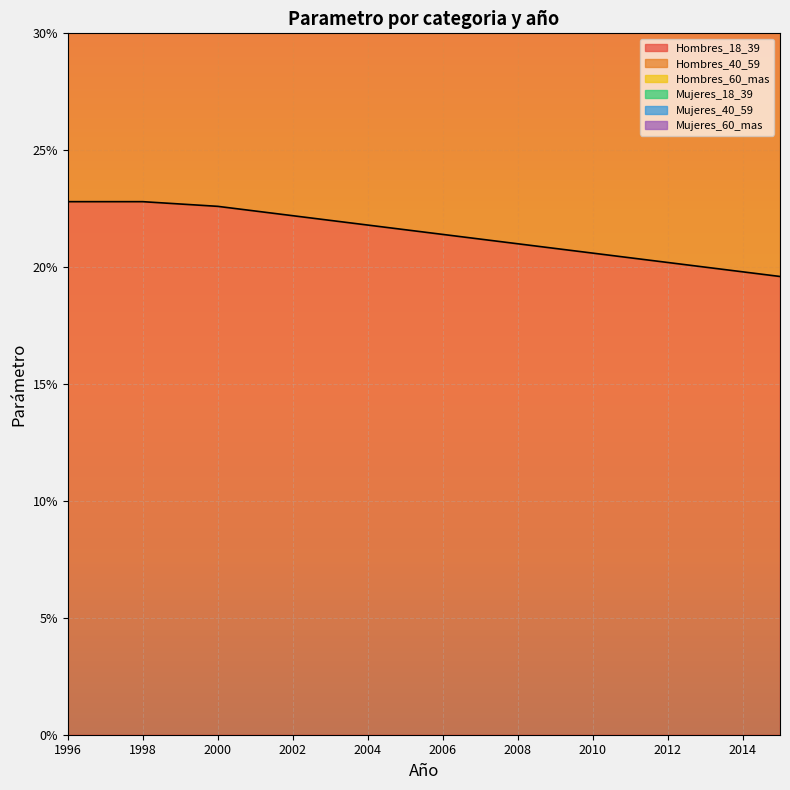

Which series changed the most between 2005 and 2008?

Mujeres_18_39